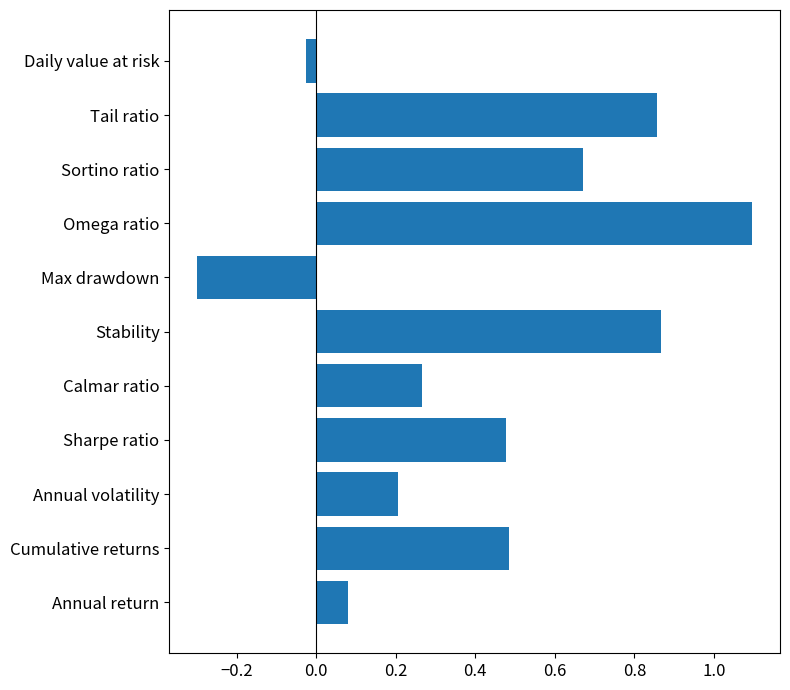

At which category does the chart reach its minimum across all series?

Max drawdown